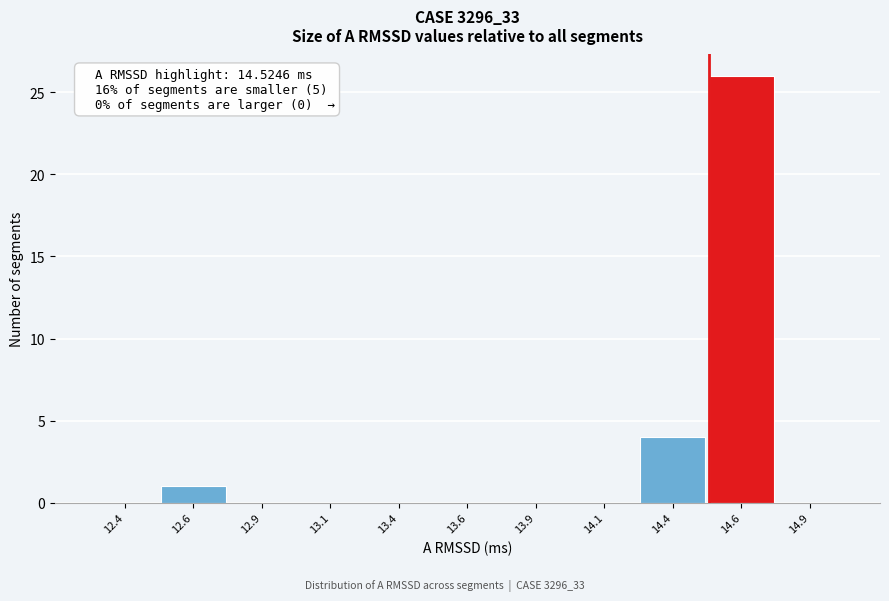

Reading left to right, transcribe all the data shown in this chart.

12.4=0	12.6=1	12.9=0	13.1=0	13.4=0	13.6=0	13.9=0	14.1=0	14.4=4	14.6=26	14.9=0